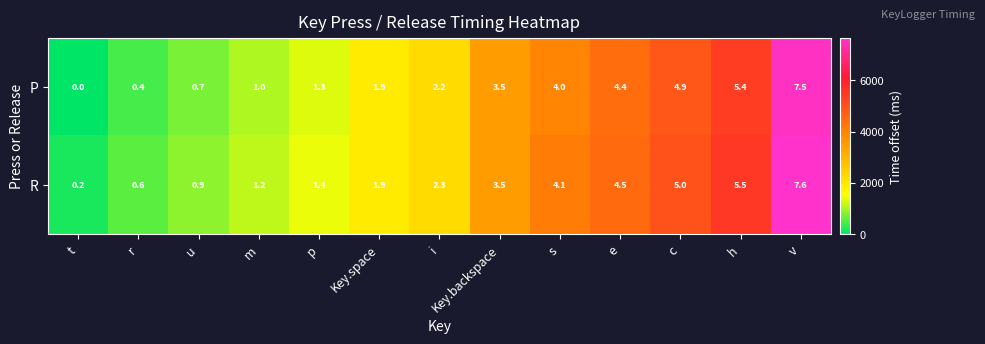

What is the total value across all series at m?

2206